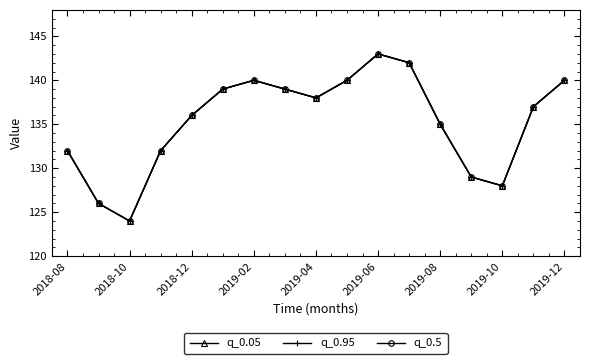

Is this an area chart (filled region under the line)?

No